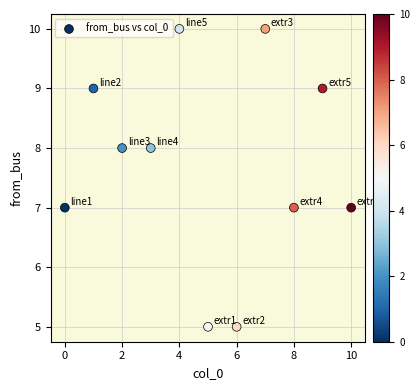

What is the range of Y values (max minus min)?

5